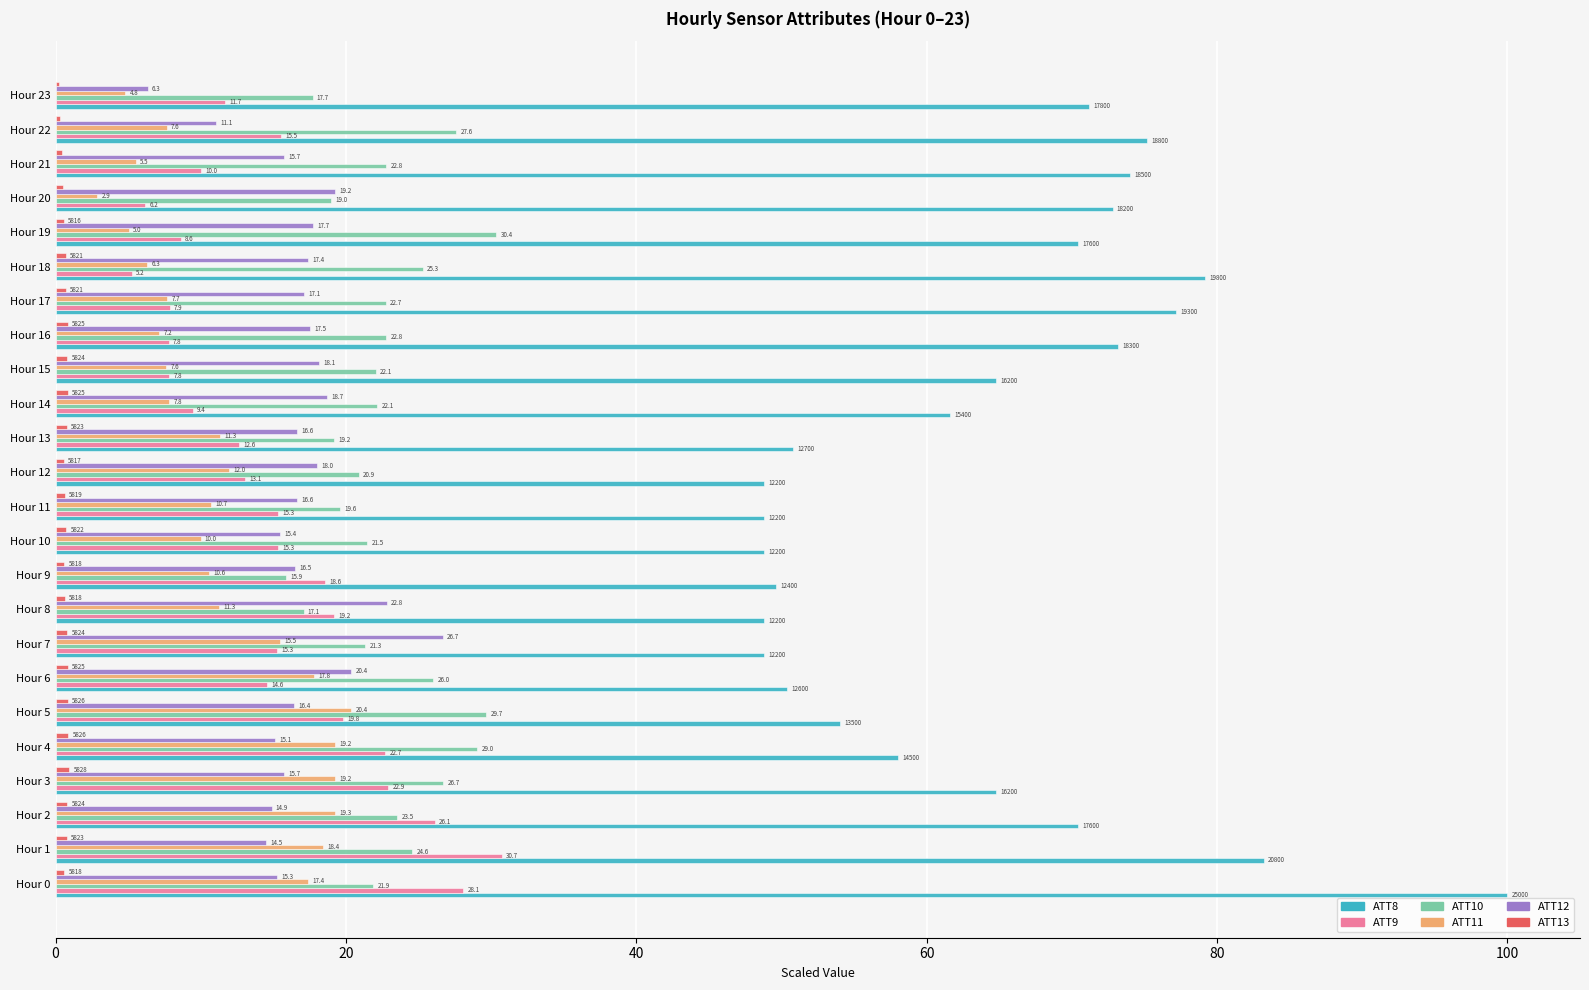

What is the sum of the ATT8 values at Hour 11 and Hour 18?

128.0